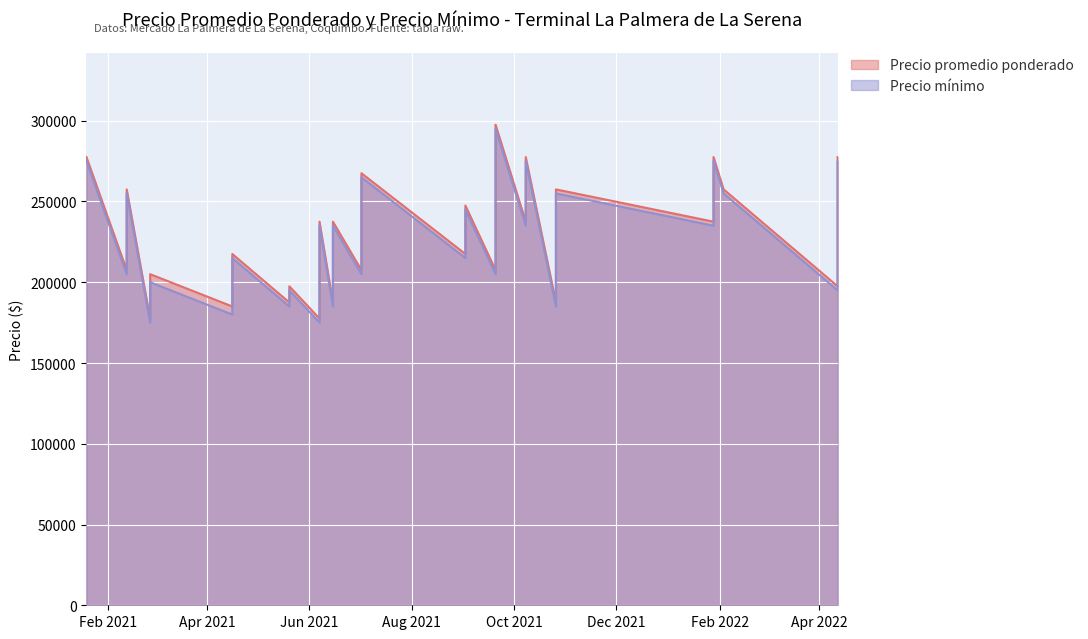

What are all the series names shown in the legend?

Precio promedio ponderado, Precio minimo